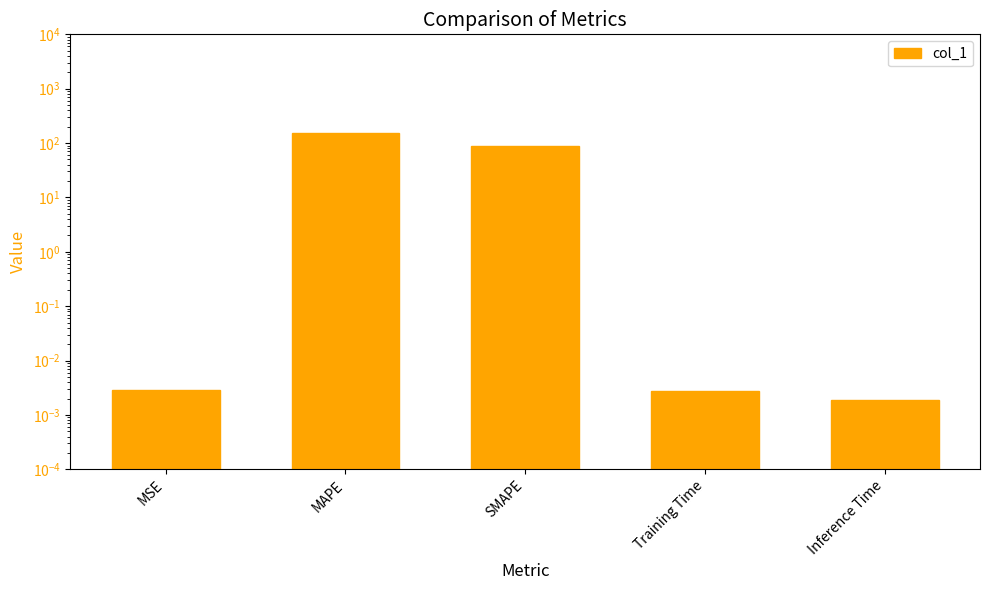

List the labels in order of value, largest first.

MAPE, SMAPE, MSE, Training Time, Inference Time